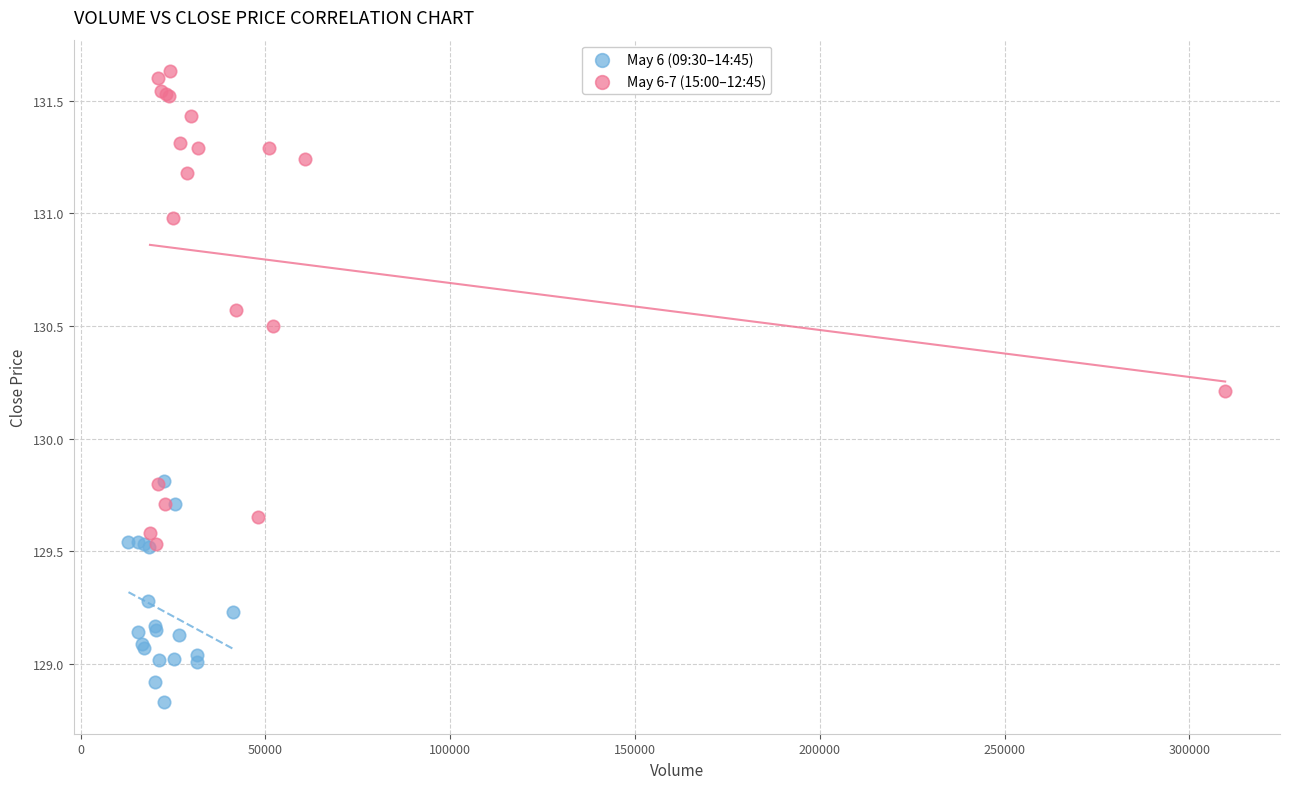

What are all the series names shown in the legend?

May 6 (09:30–14:45), May 6-7 (15:00–12:45)